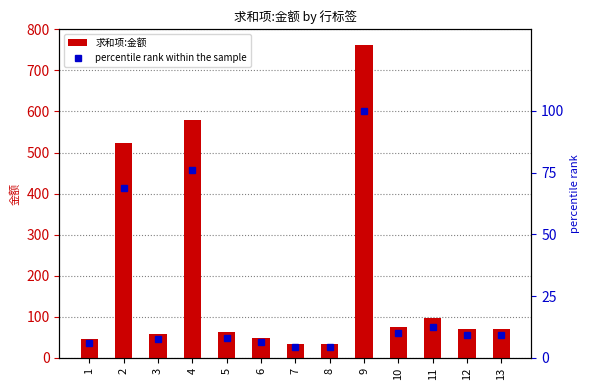

Does the chart contain any negative values?

No